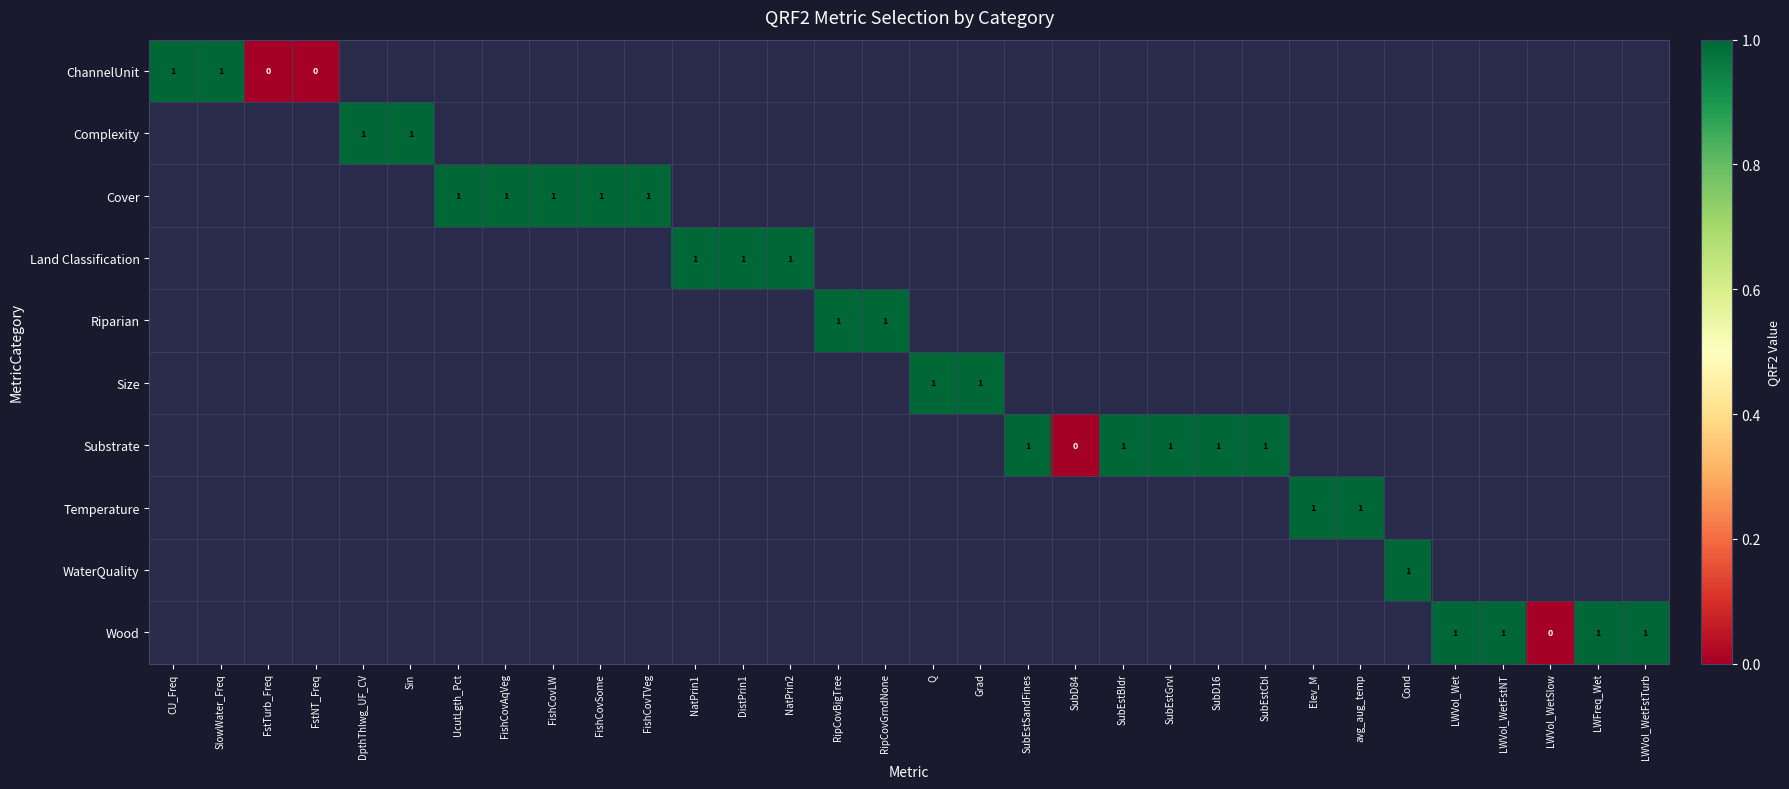

Rank the series by their maximum value, from lowest to highest.

ChannelUnit, Complexity, Cover, Land Classification, Riparian, Size, Substrate, Temperature, WaterQuality, Wood